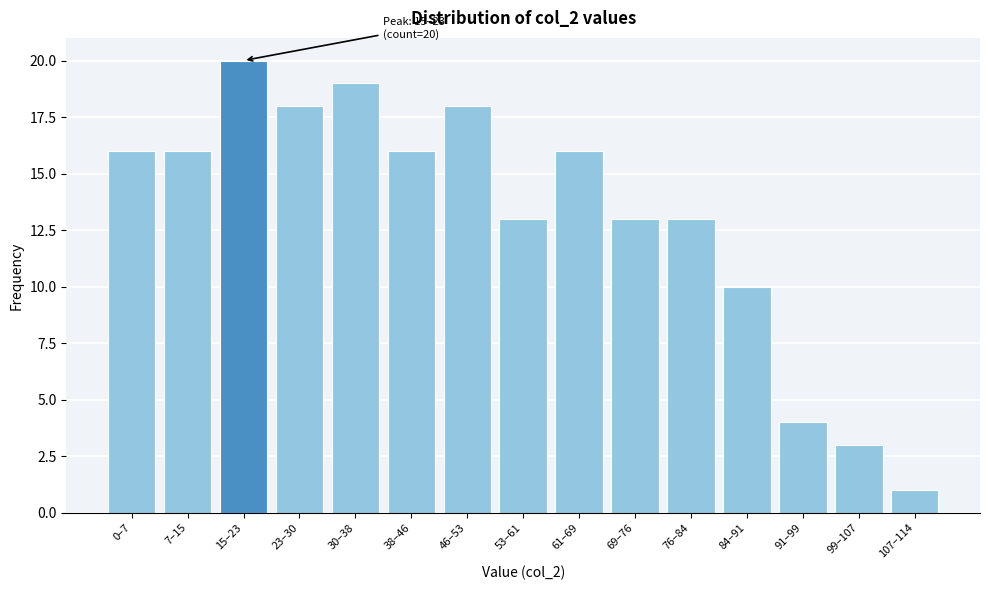

Reading right to left, what are all the values shown in this chart?

107–114=1	99–107=3	91–99=4	84–91=10	76–84=13	69–76=13	61–69=16	53–61=13	46–53=18	38–46=16	30–38=19	23–30=18	15–23=20	7–15=16	0–7=16